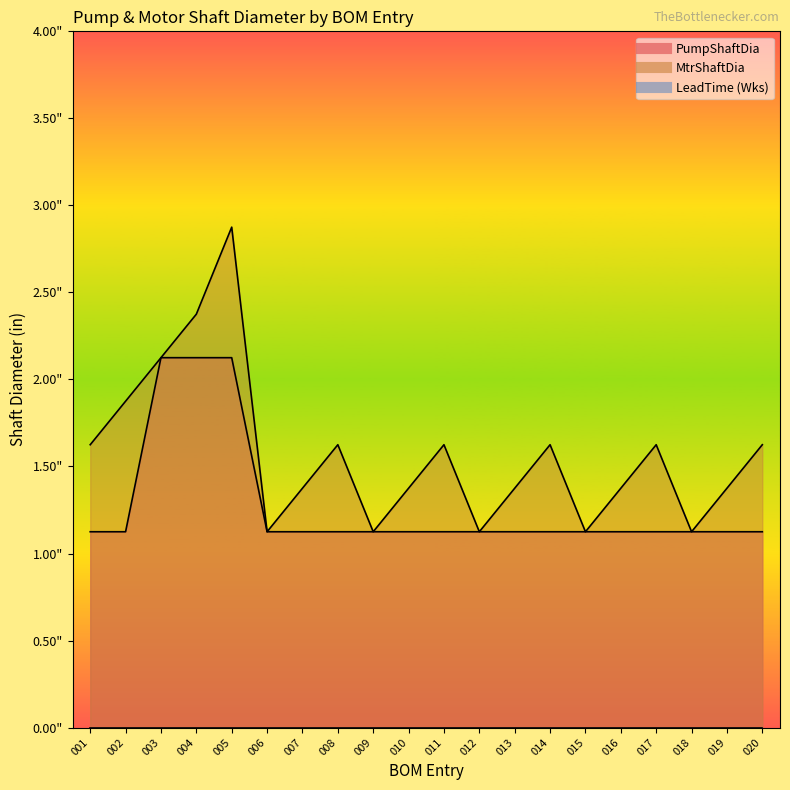

At 006, list the series in order from smallest to largest.

PumpShaftDia, MtrShaftDia